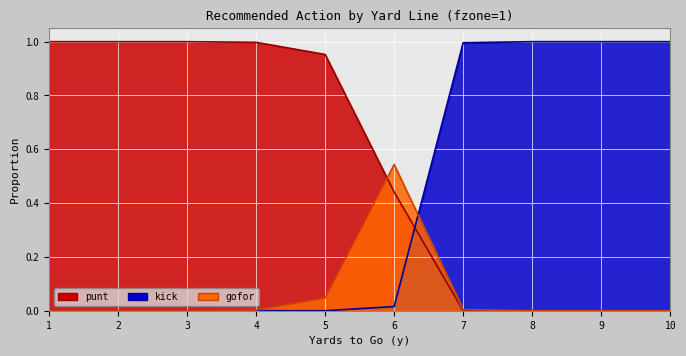

What is the difference between the kick values at 6 and 10?

1.0